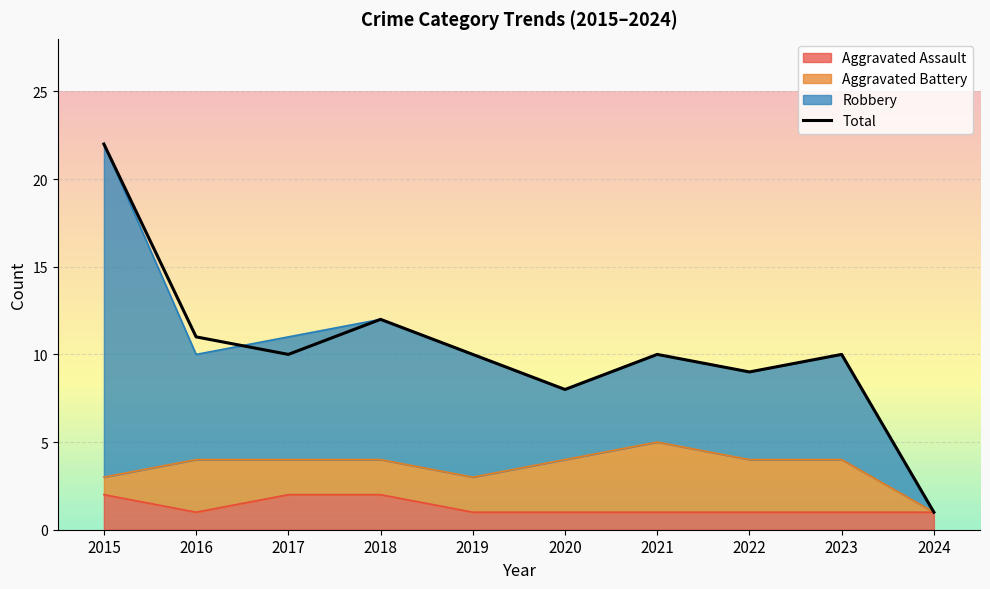

What is the difference between the maximum and minimum values?

21